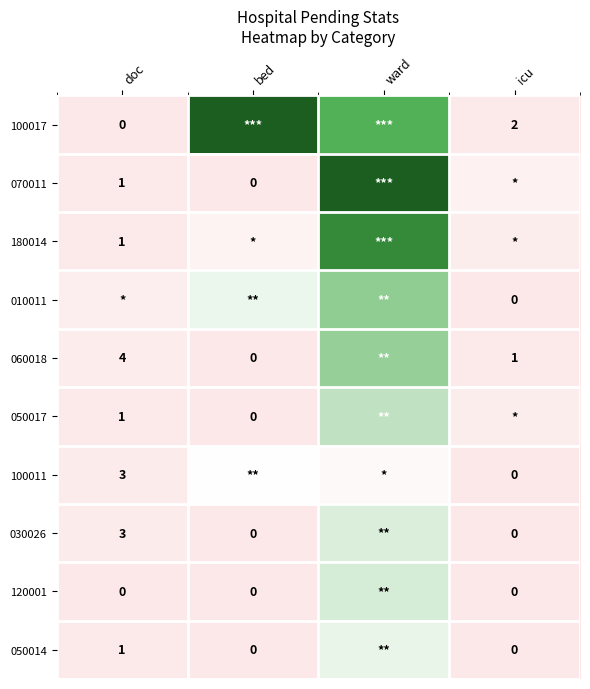

Is it true that 070011 equals 0 at doc?

False